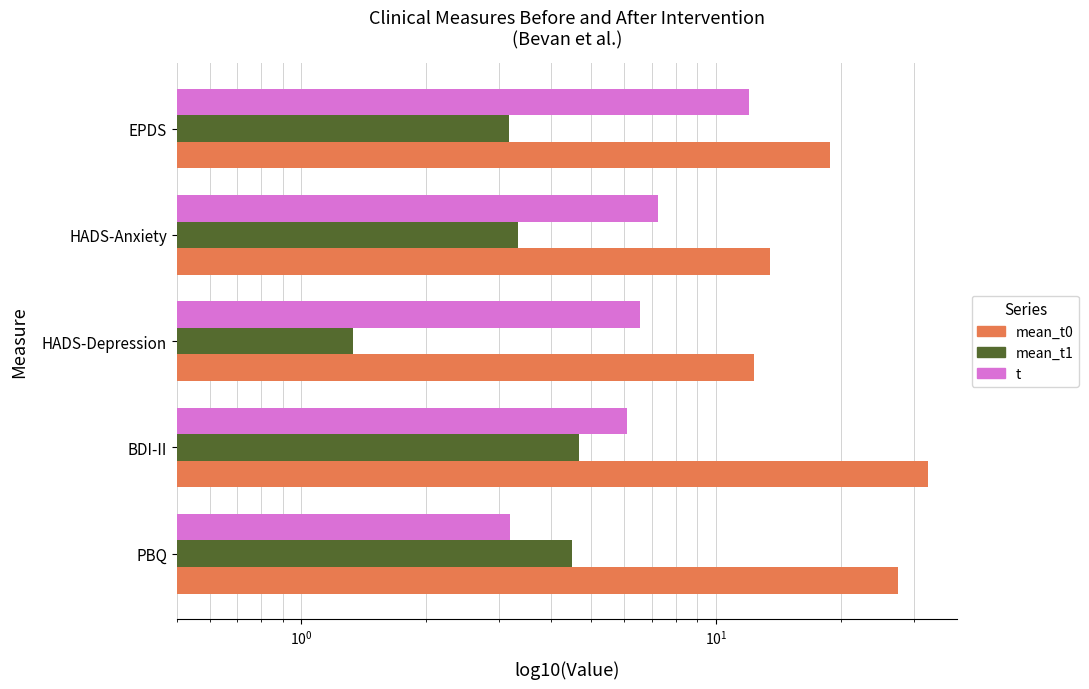

List the series in order of their overall mean, highest first.

mean_t0, t, mean_t1